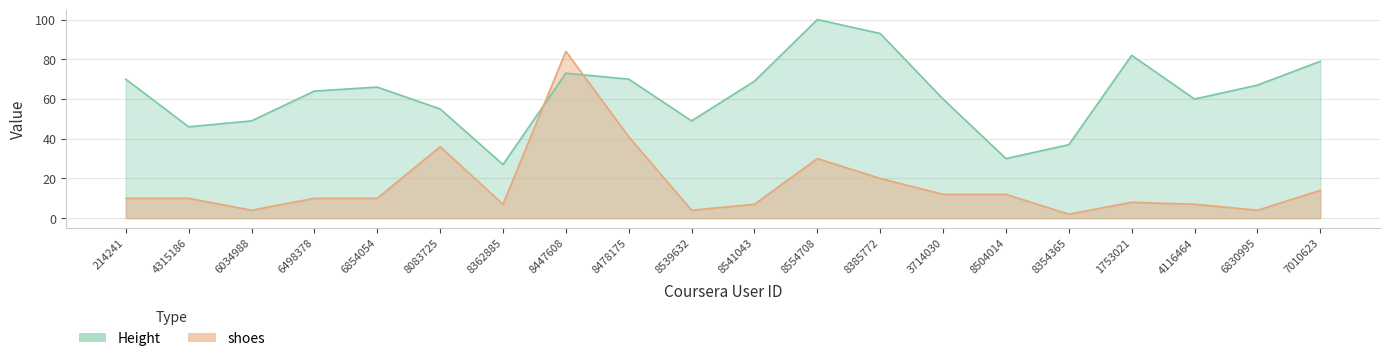

What position from the right is 3714030?

7